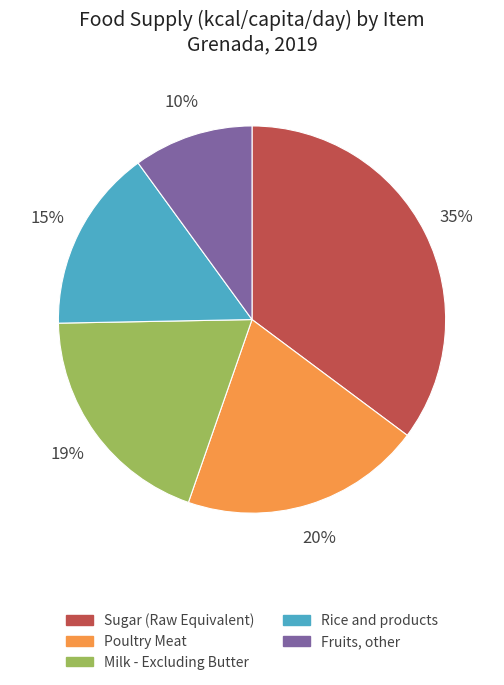

Combined, do Poultry Meat and Sugar (Raw Equivalent) account for over 50%?

Yes